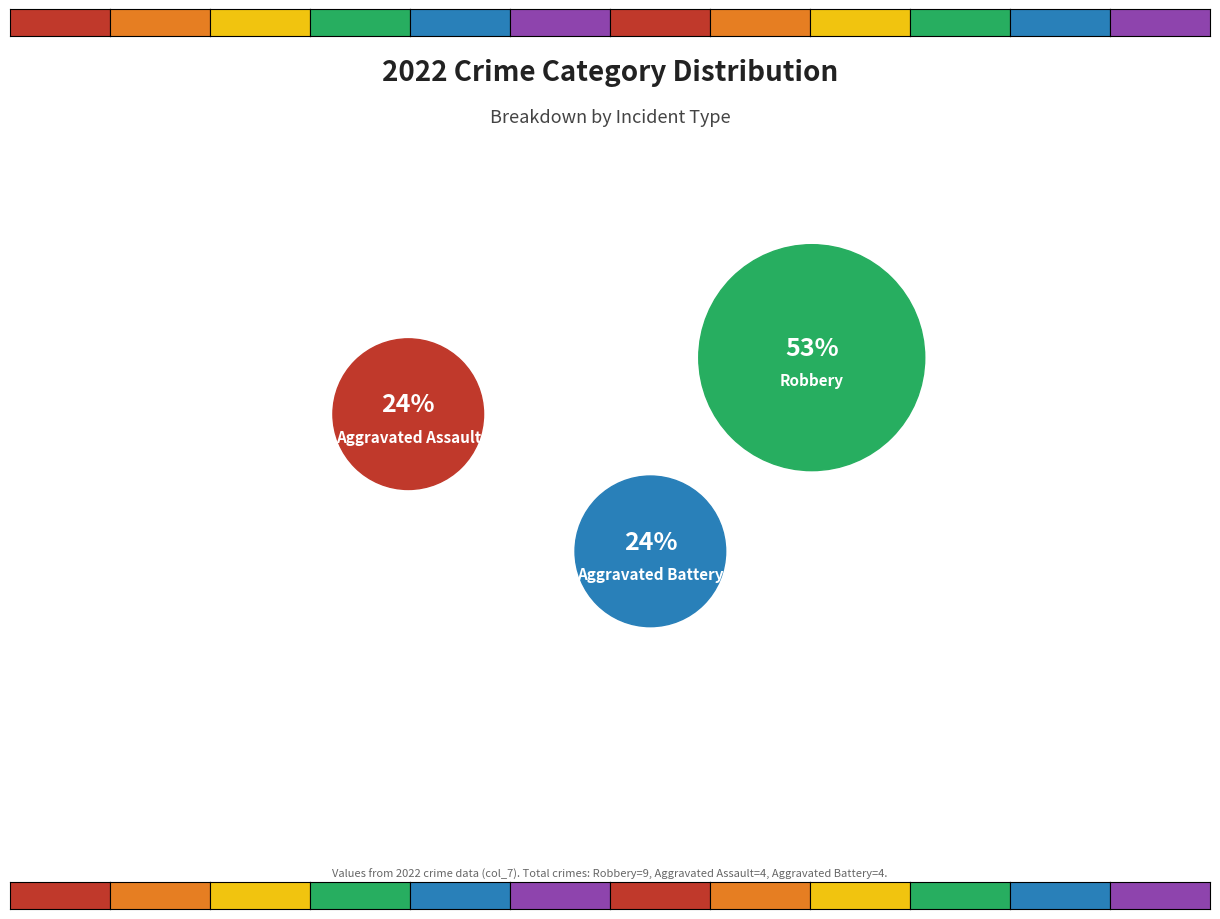

What is the total percentage of Aggravated Battery and Aggravated Assault?

47.1%